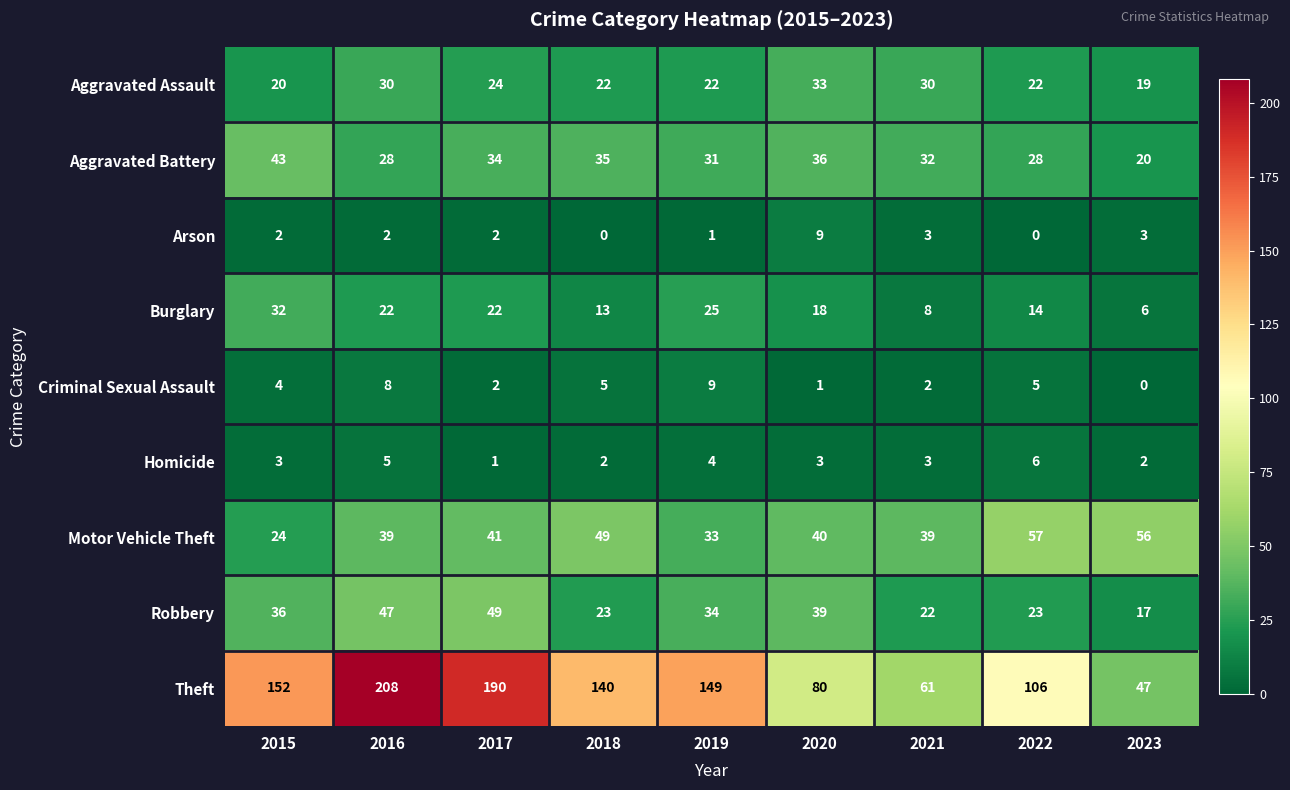

Which series has the largest total across all categories?

Theft